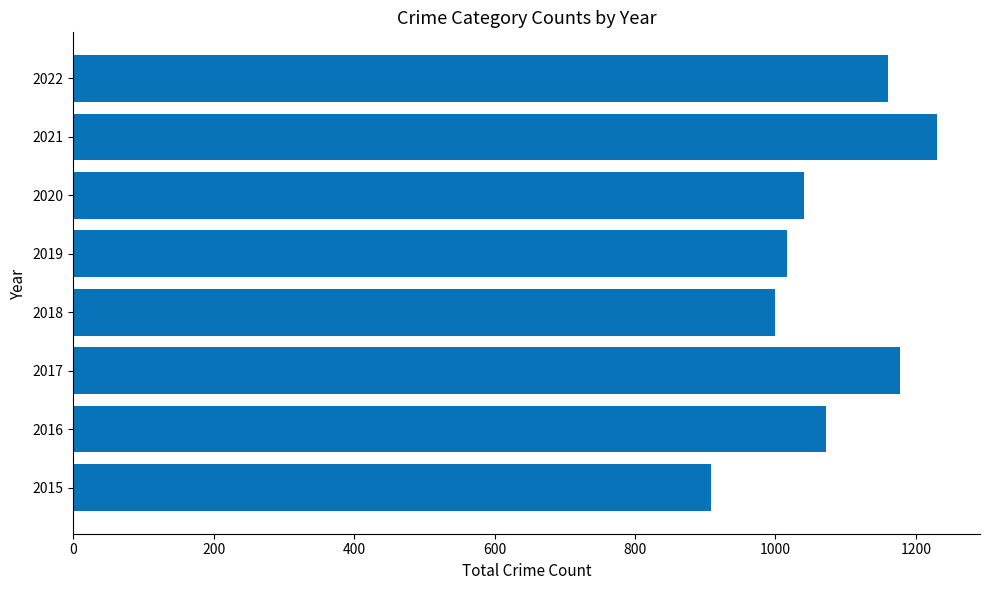

What is the sum of all values?

8605